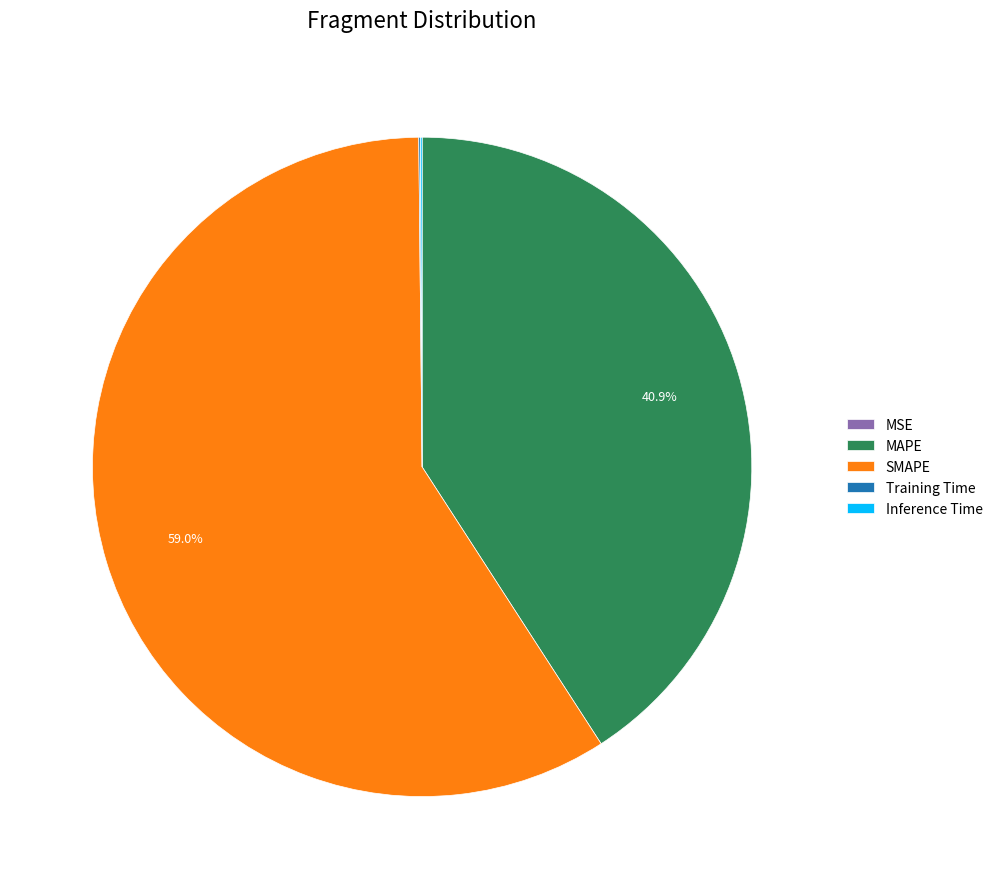

What portion of the pie excludes MAPE?

59.1%